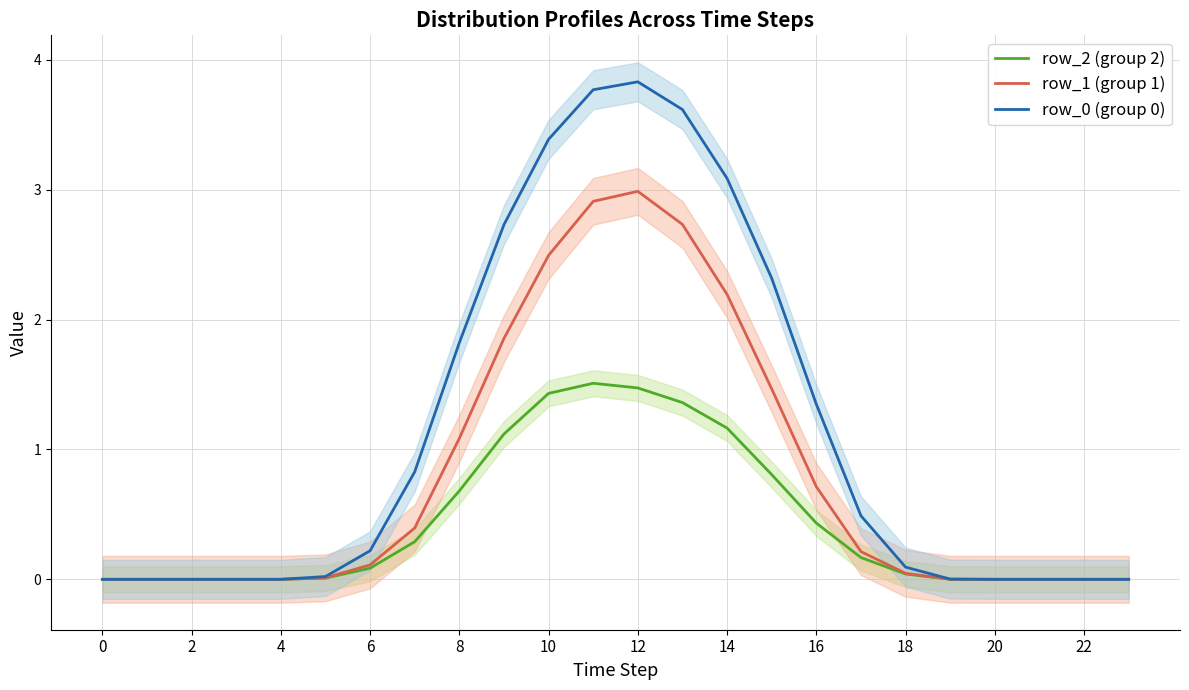

At which category does row_1 (group 1) reach its first local peak?

12